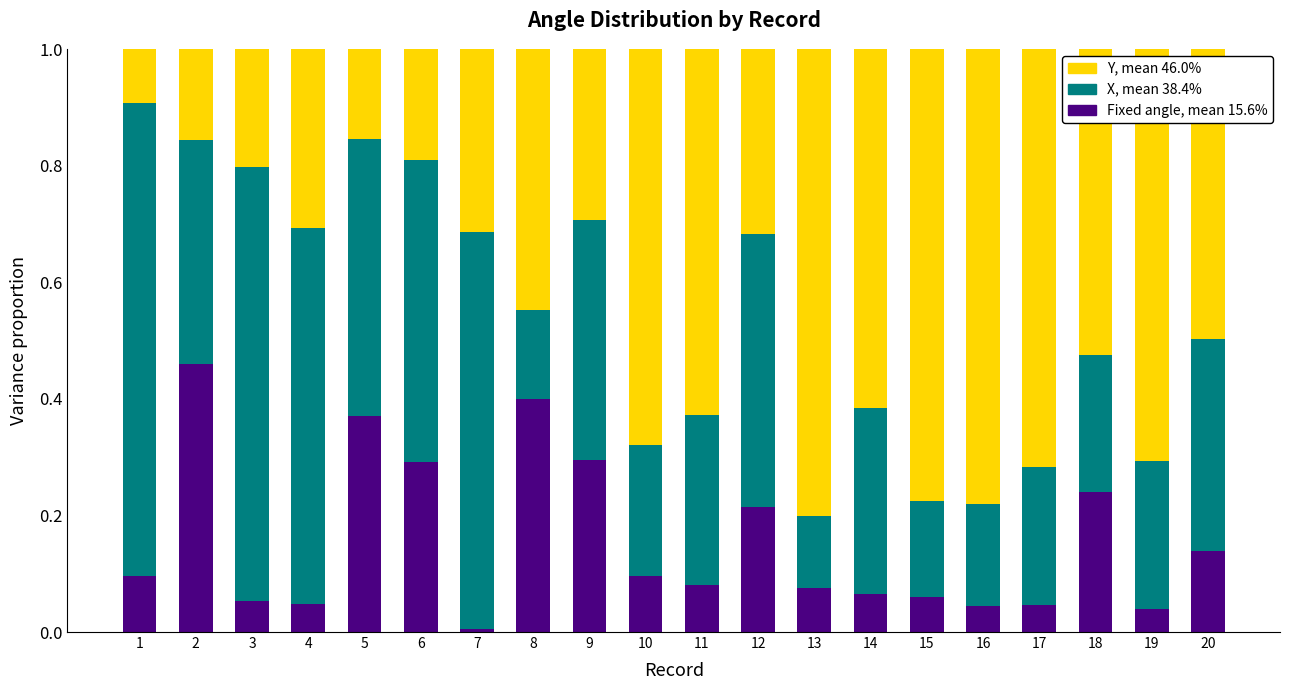

Which category has the lowest value in the Fixed angle, mean 15.6% series?

7